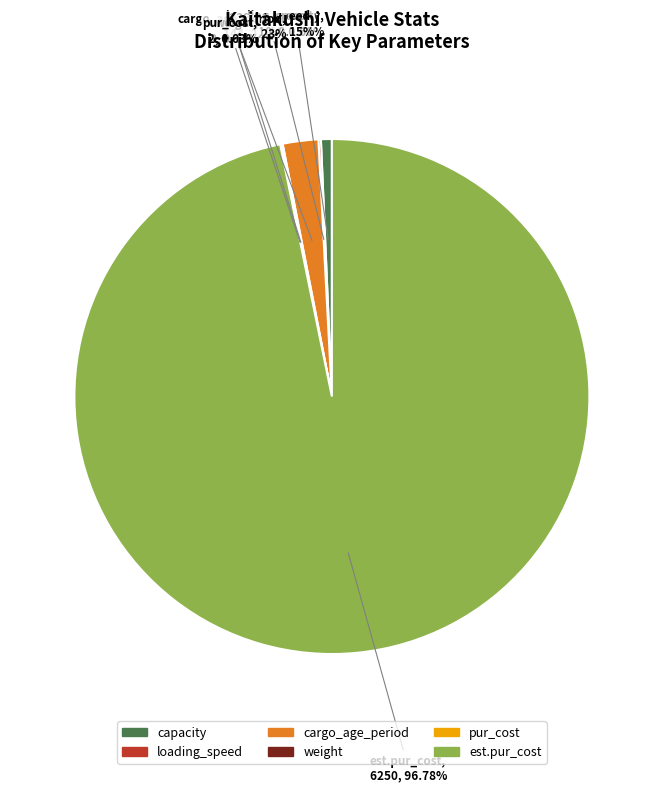

To the nearest percent, what percentage of the pie is capacity?

1%